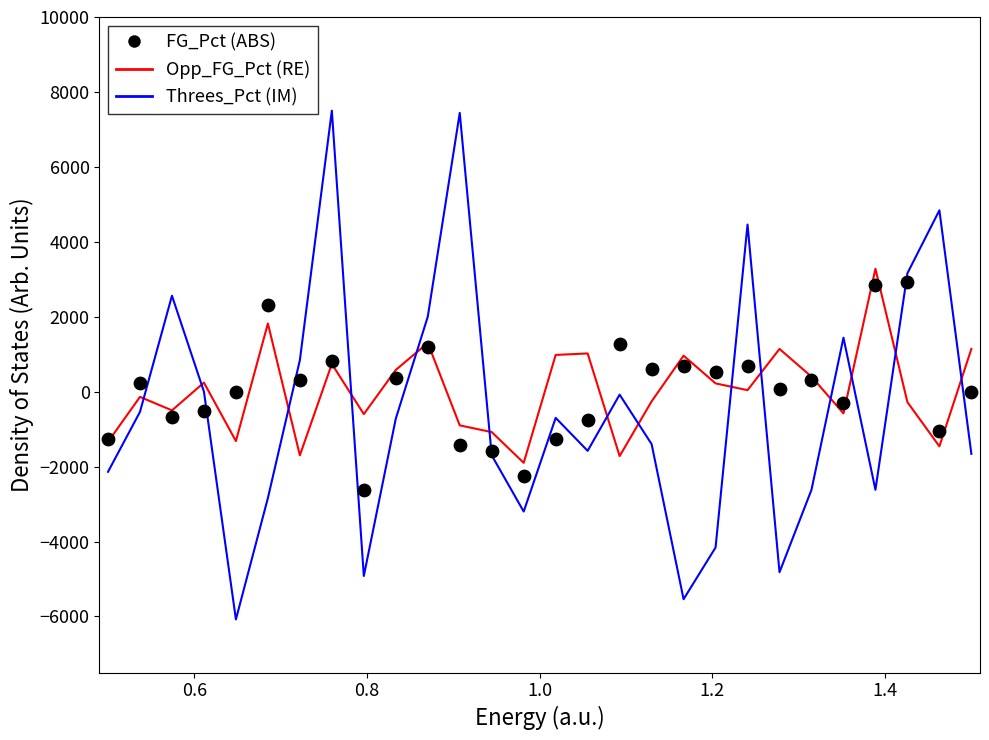

Which series contains the highest Y value?

Threes_Pct